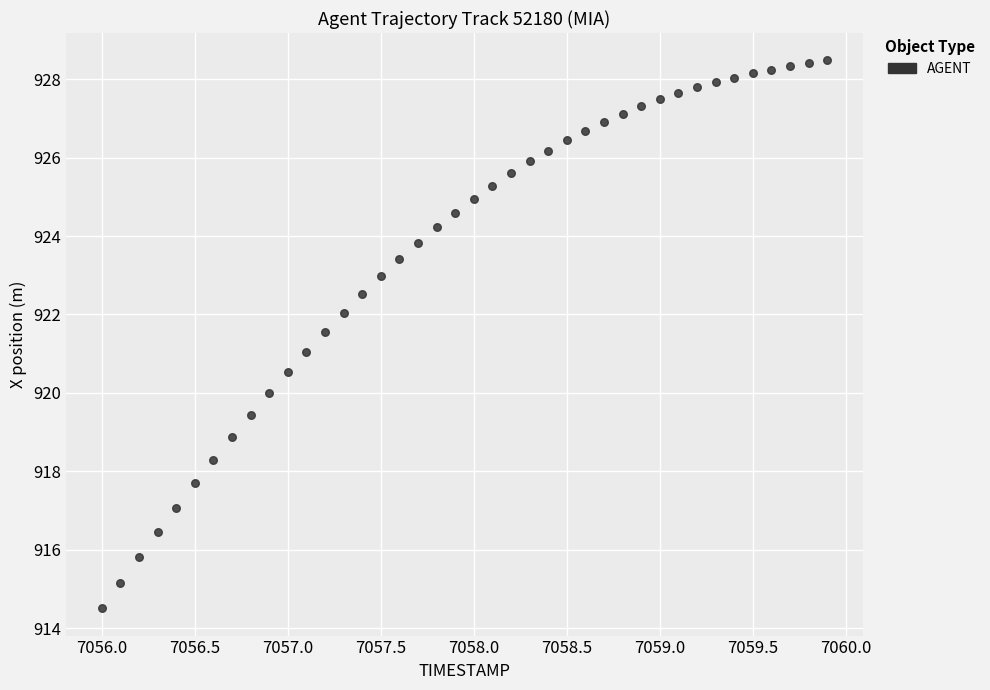

What is the range of X values (max minus min)?

3.9